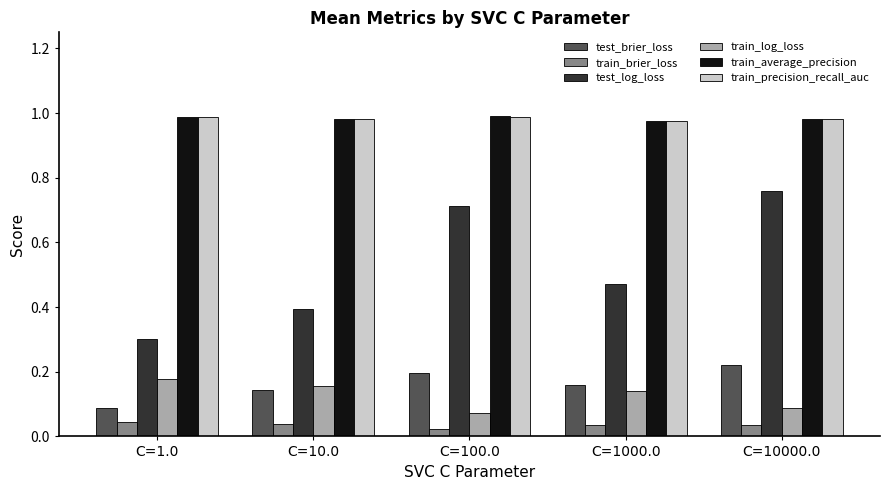

Where is train_brier_loss nearest to the value 0?

C=100.0